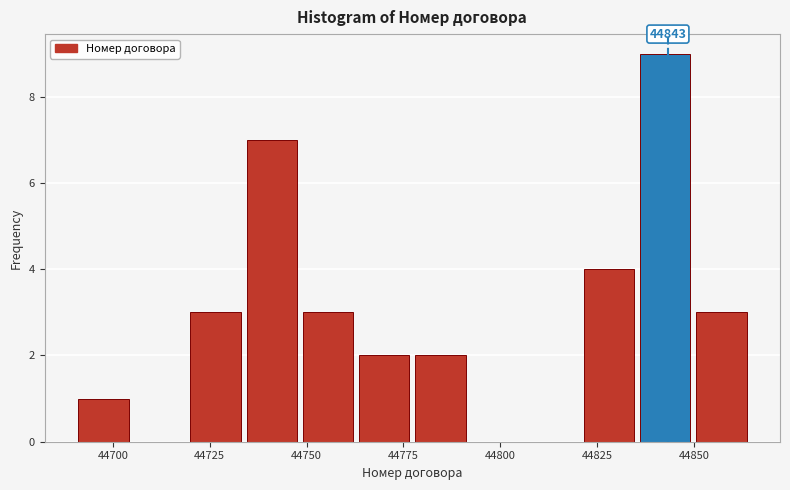

Around what value on the x-axis is the tallest bar? Give the approximate position of its centre, as read against the axis.

44845